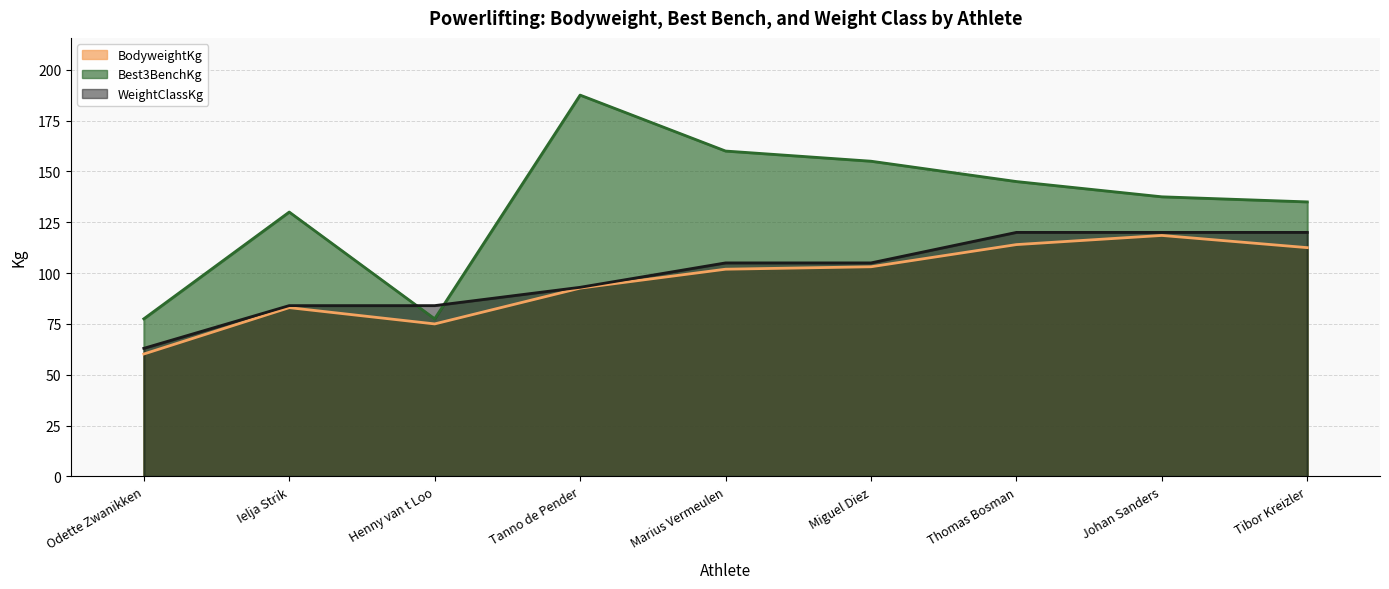

What is the label of the 3rd point from the right?

Thomas Bosman